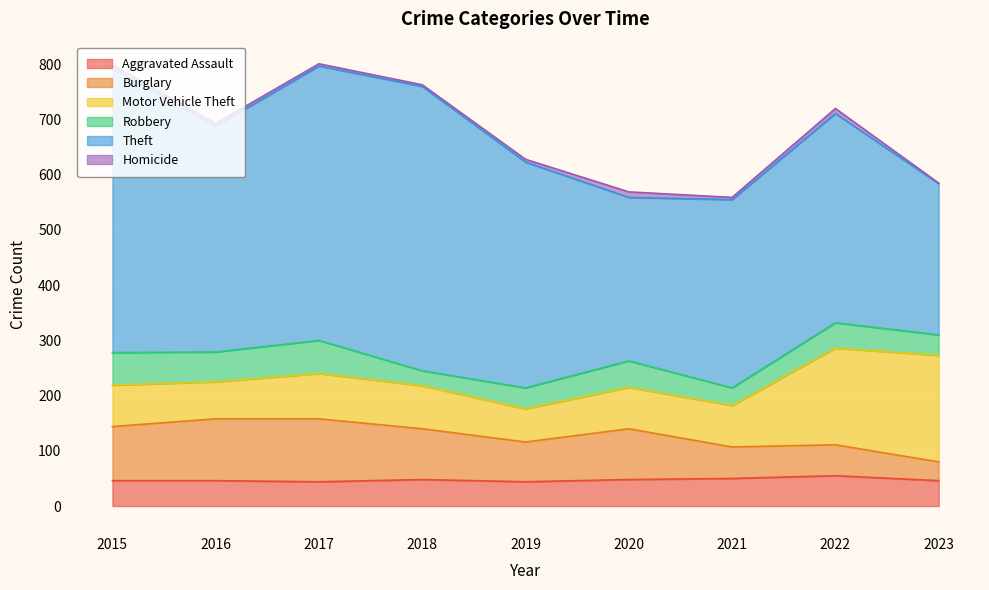

Reading left to right, extract all data points from this chart.

Aggravated Assault: 46	46	44	48	44	48	50	55	46
Burglary: 98	112	114	92	72	92	57	56	34
Motor Vehicle Theft: 75	67	82	78	60	75	75	175	193
Robbery: 59	54	60	27	38	48	32	46	37
Theft: 515	409	497	515	409	296	341	379	274
Homicide: 6	5	4	3	5	10	4	9	1